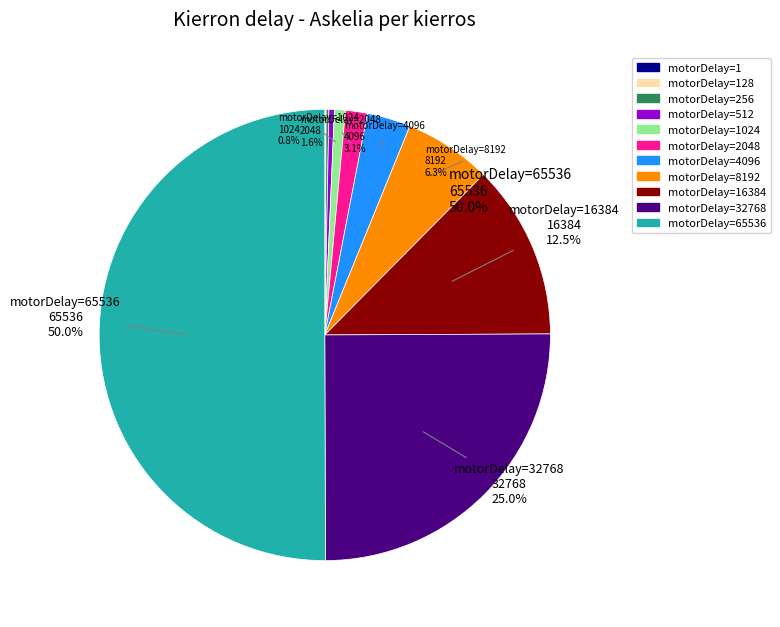

What is the smallest slice in the pie chart?

motorDelay=1